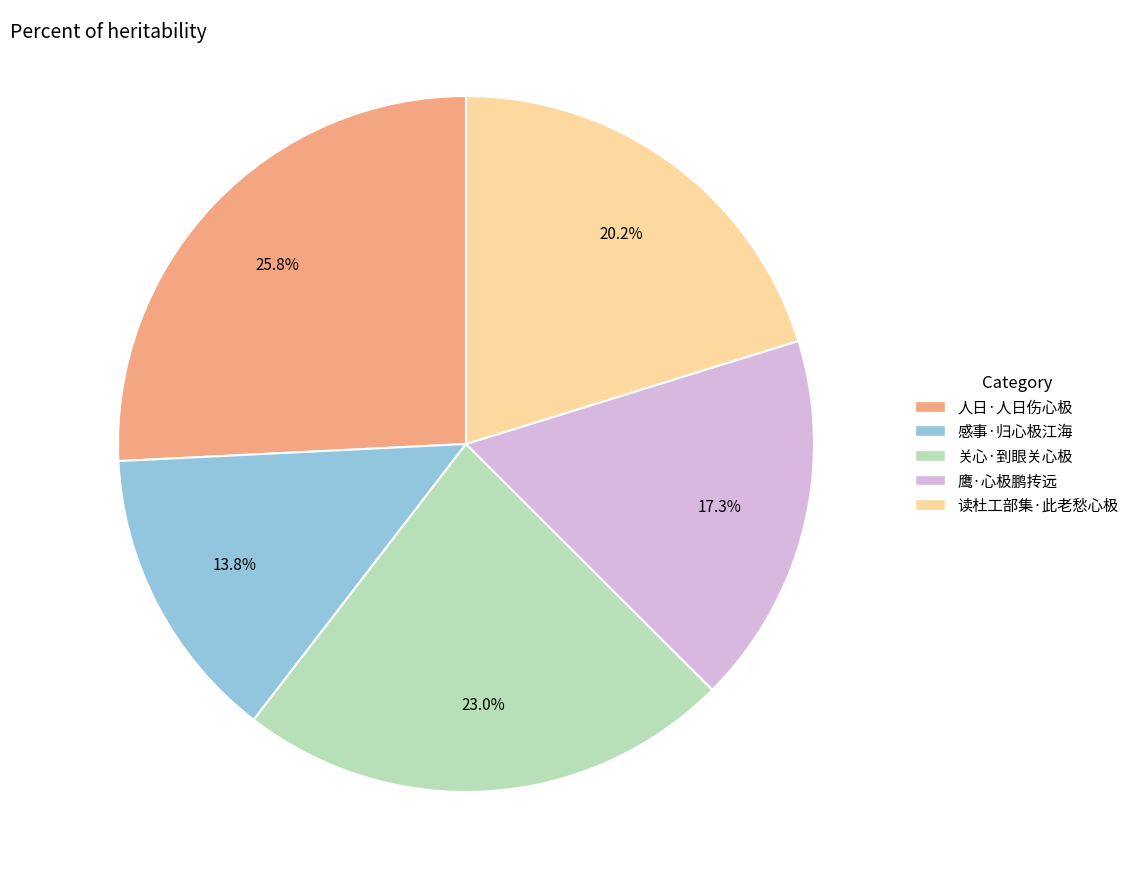

Which slice is the smallest?

感事·归心极江海